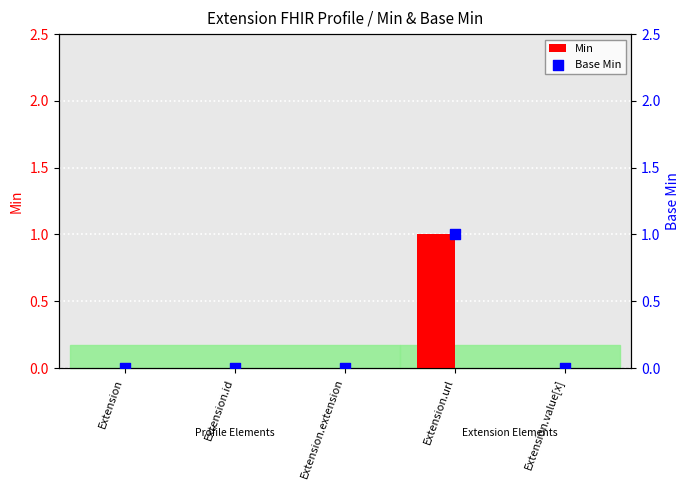

At how many categories does at least one series exceed 0?

1